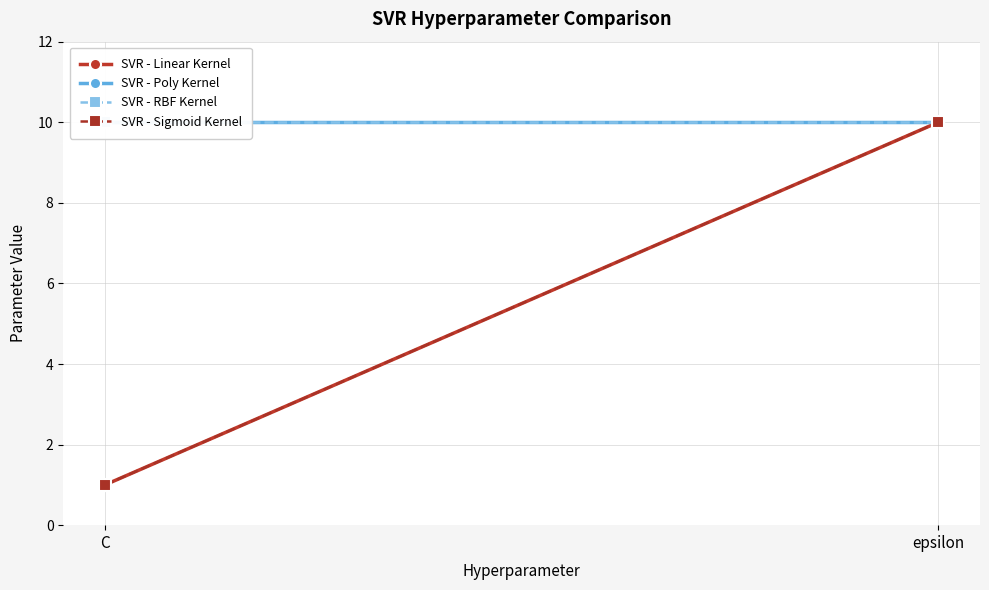

At which category is the sum across all series the highest?

epsilon